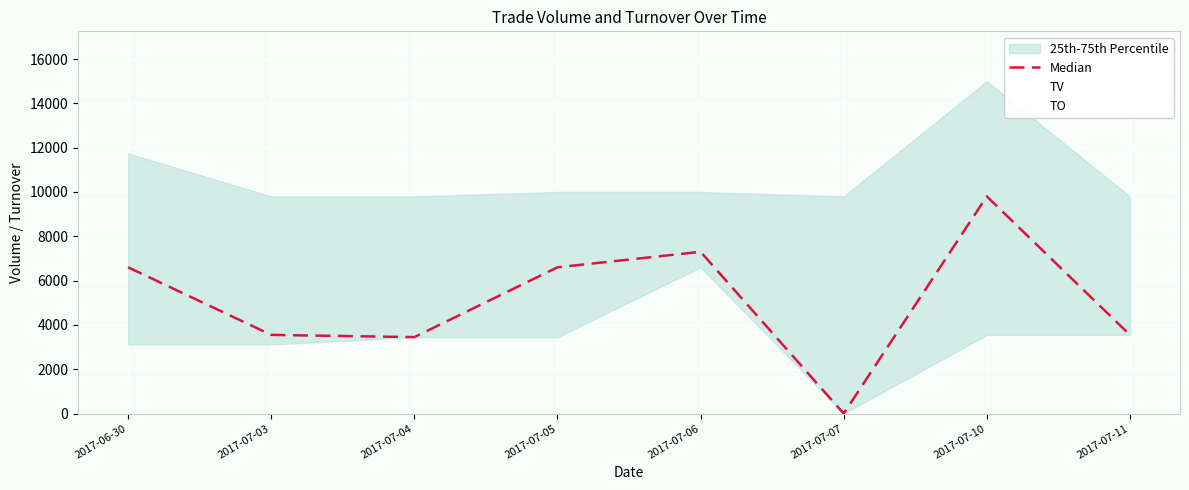

What is the label of the 4th point from the left?

2017-07-05